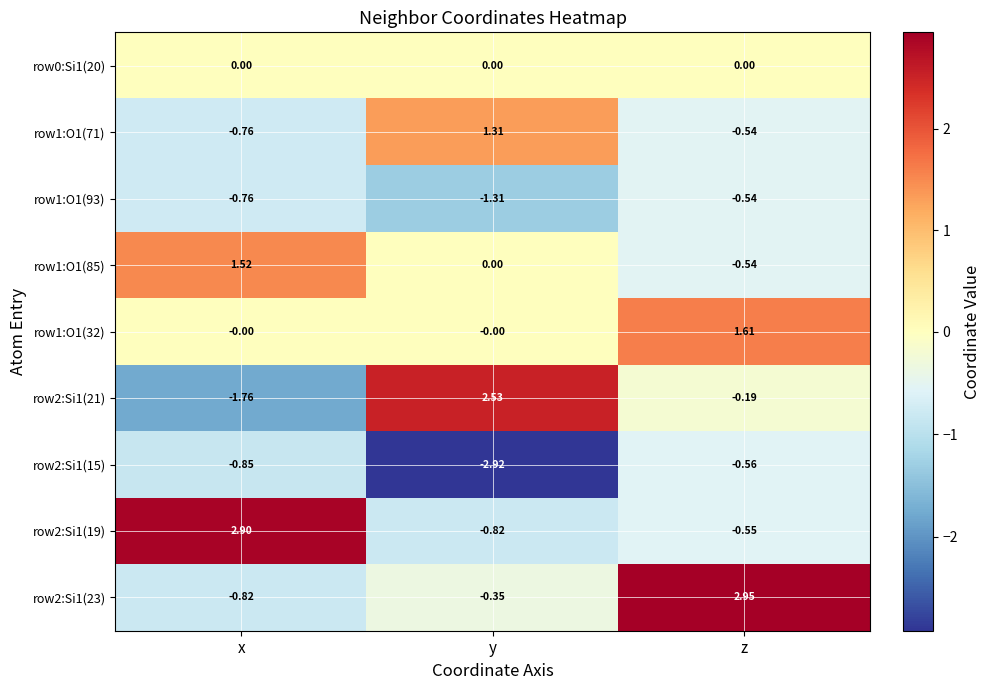

Which series changed the most between y and z?

row2:Si1(23)